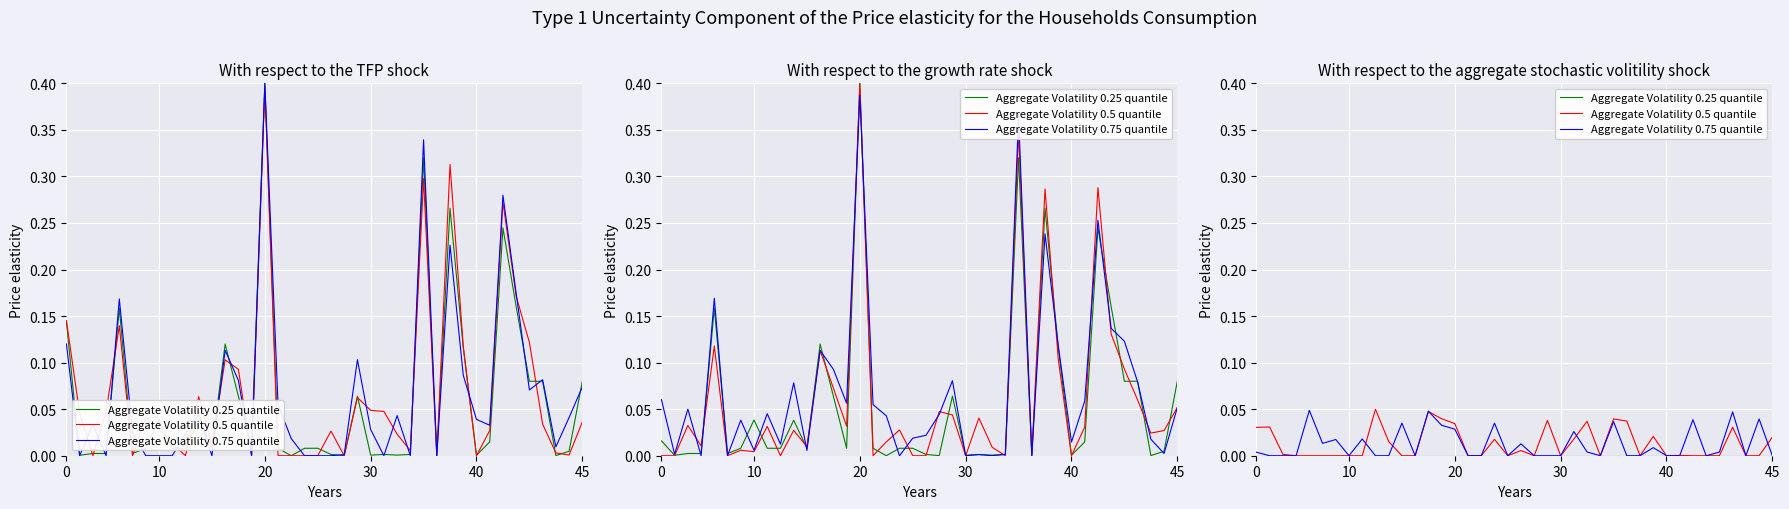

How many distinct data groups are displayed?

3